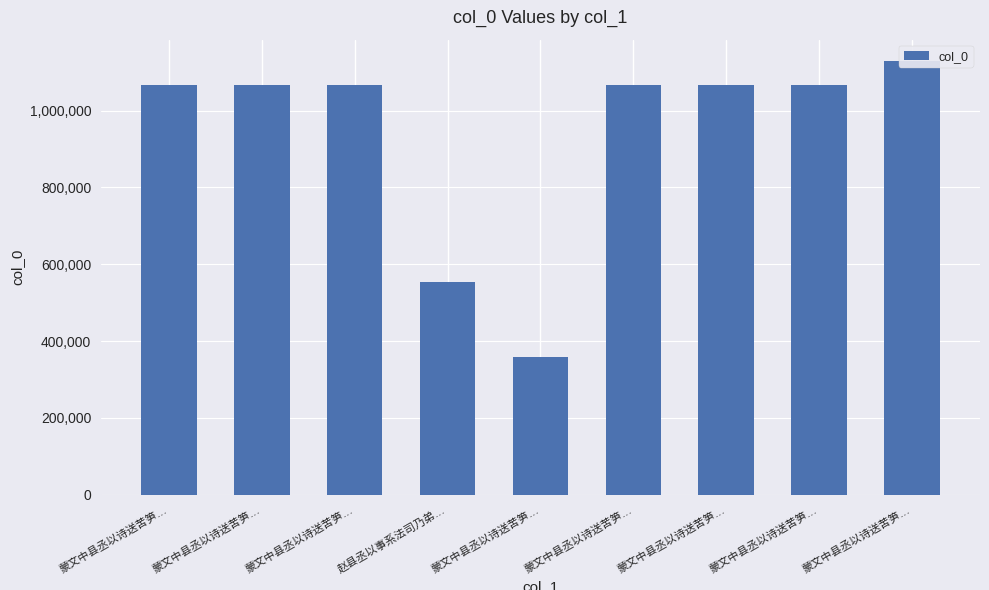

Reading right to left, list all the values displayed in this chart.

蒙文中县丞以诗送苦笋…=1128549	蒙文中县丞以诗送苦笋…=1066969	蒙文中县丞以诗送苦笋…=1066966	蒙文中县丞以诗送苦笋…=1066967	蒙文中县丞以诗送苦笋…=357647	赵县丞以事系法司乃弟…=553792	蒙文中县丞以诗送苦笋…=1066970	蒙文中县丞以诗送苦笋…=1066965	蒙文中县丞以诗送苦笋…=1066968